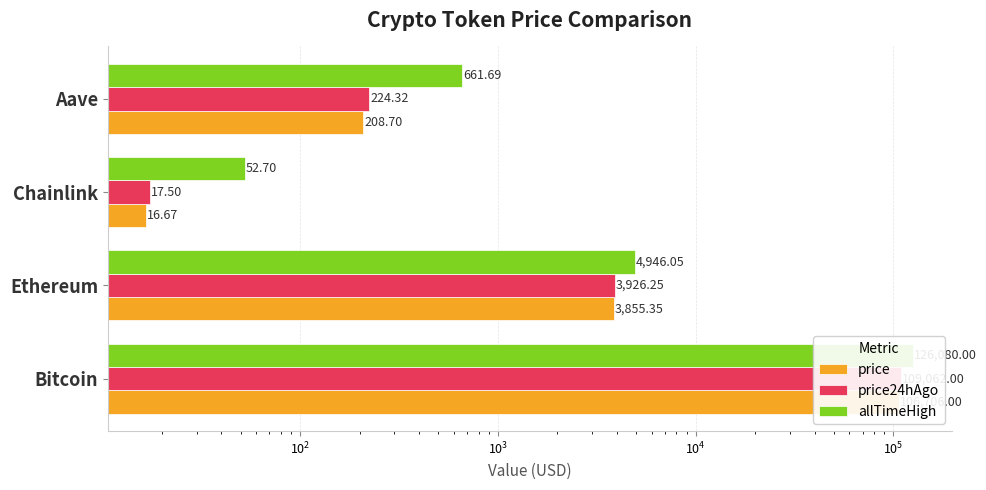

Is the value of allTimeHigh at Bitcoin greater than the value of price24hAgo at Bitcoin?

Yes